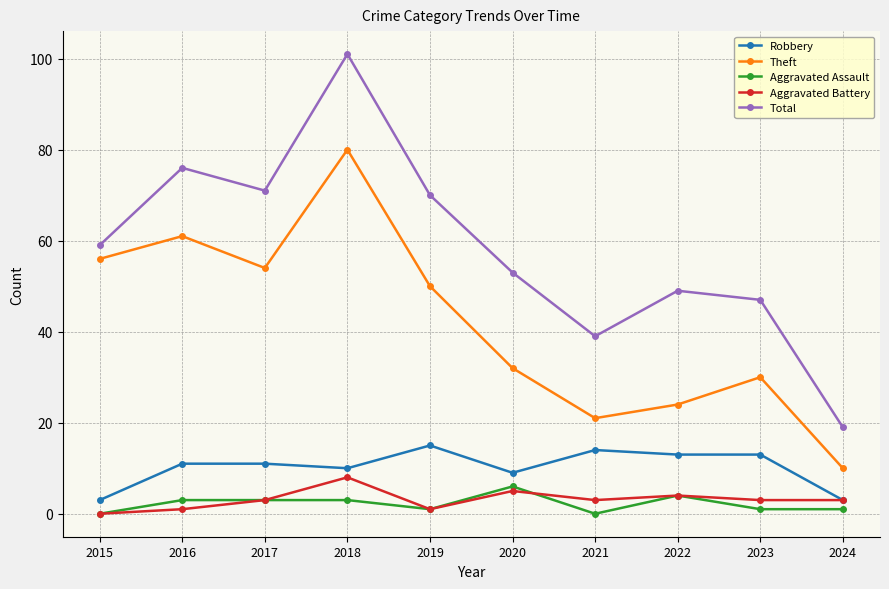

What is the value of the Aggravated Assault point at the 6th from the left?

6